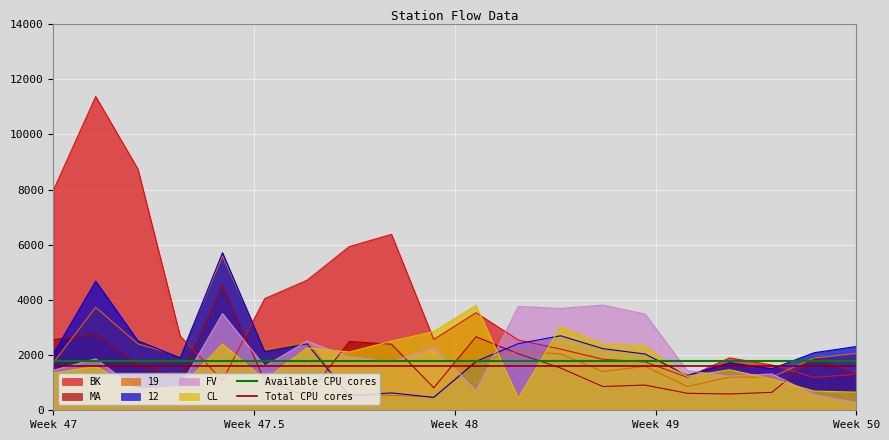

At which label does Available CPU cores reach its minimum?

Week 47